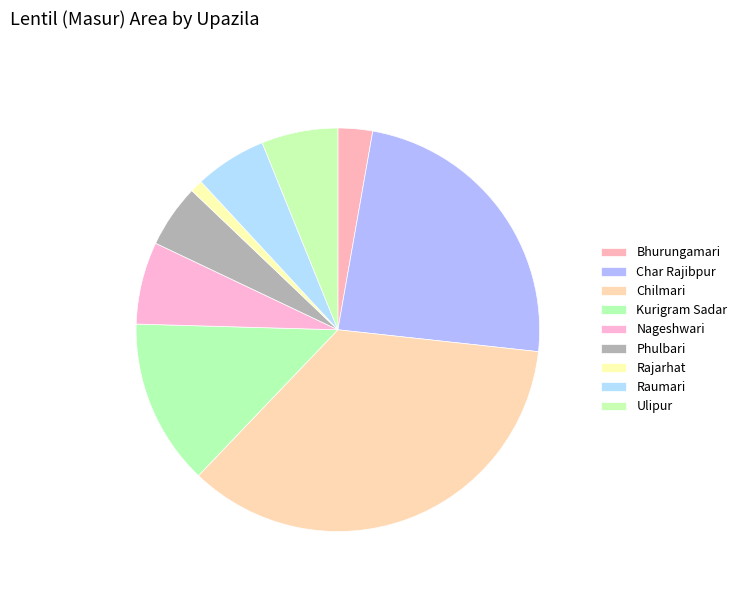

The Chilmari slice represents 42% of the pie. True or false?

False